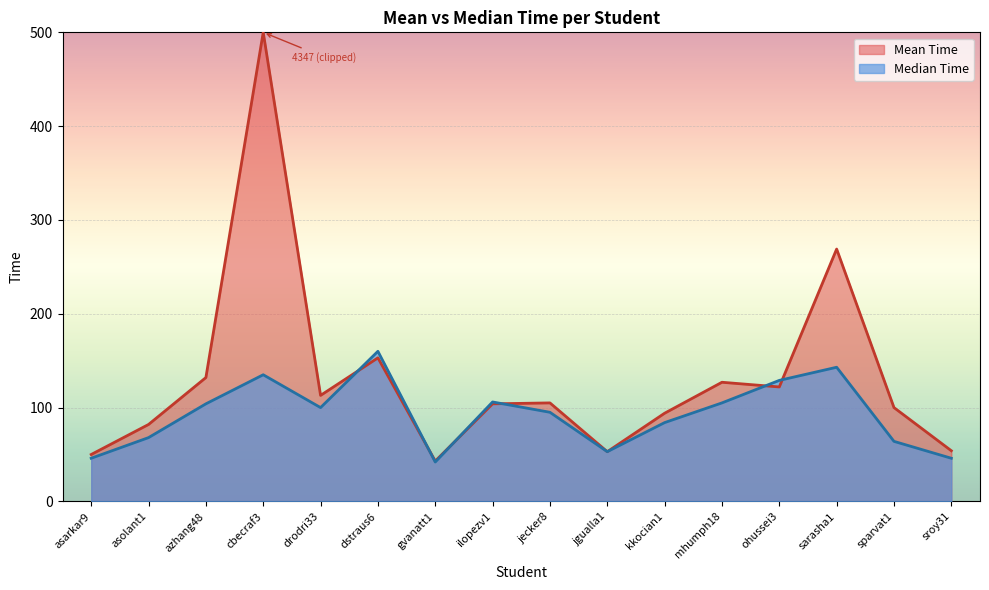

What is the label of the 3rd point from the right?

sarasha1